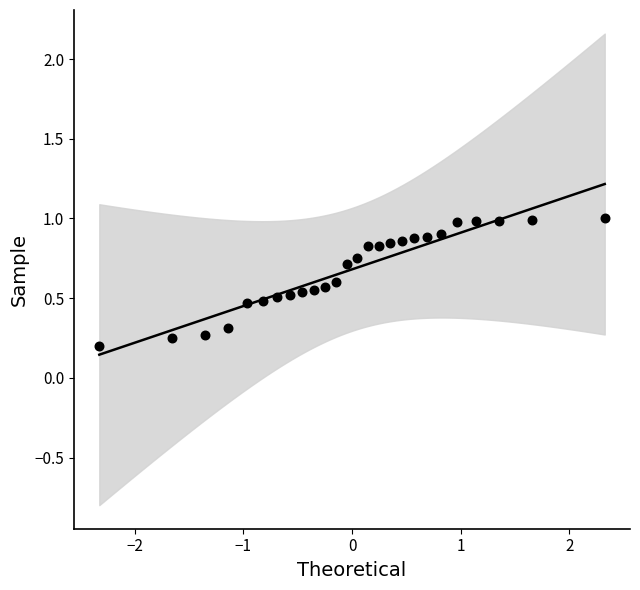

What is the range of X values (max minus min)?

4.7